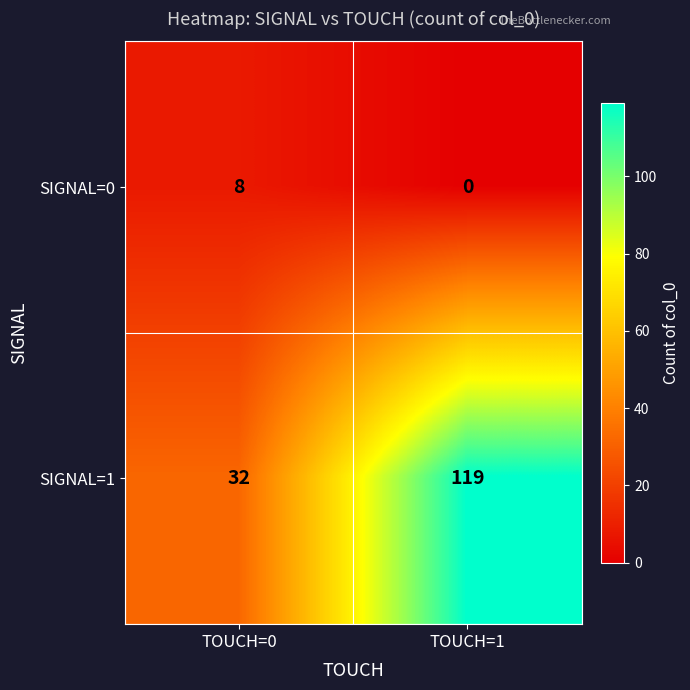

Which series has the largest range (max minus min)?

SIGNAL=1